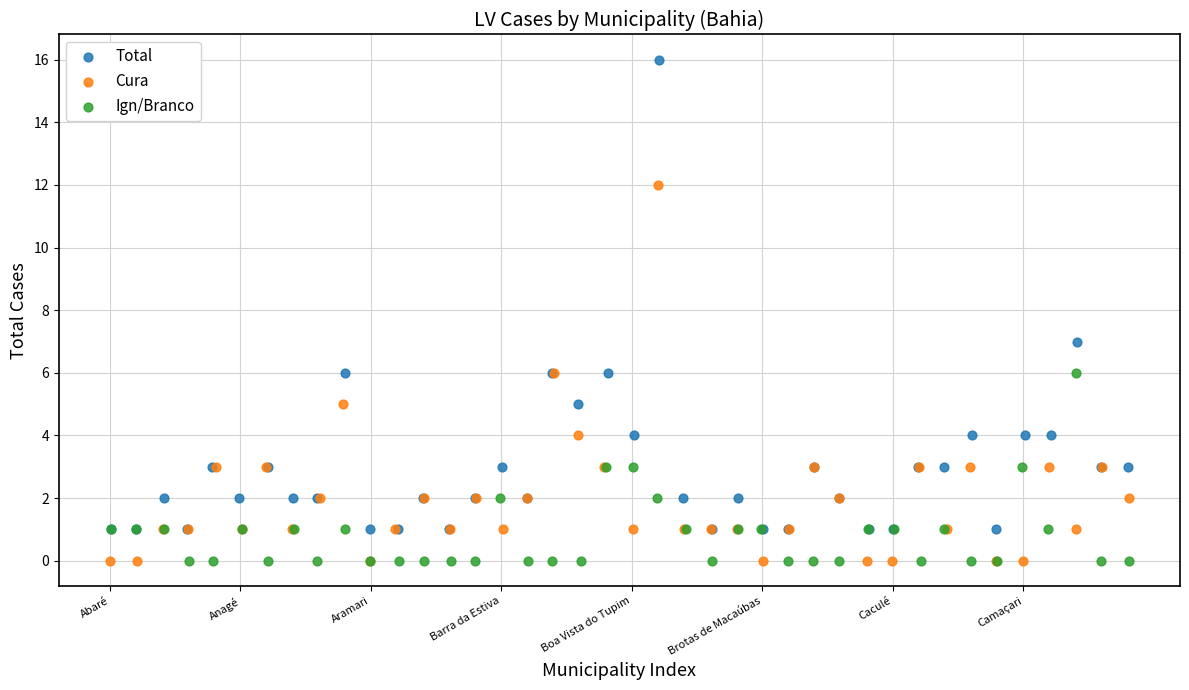

Which series has the largest Y range (max minus min)?

Total